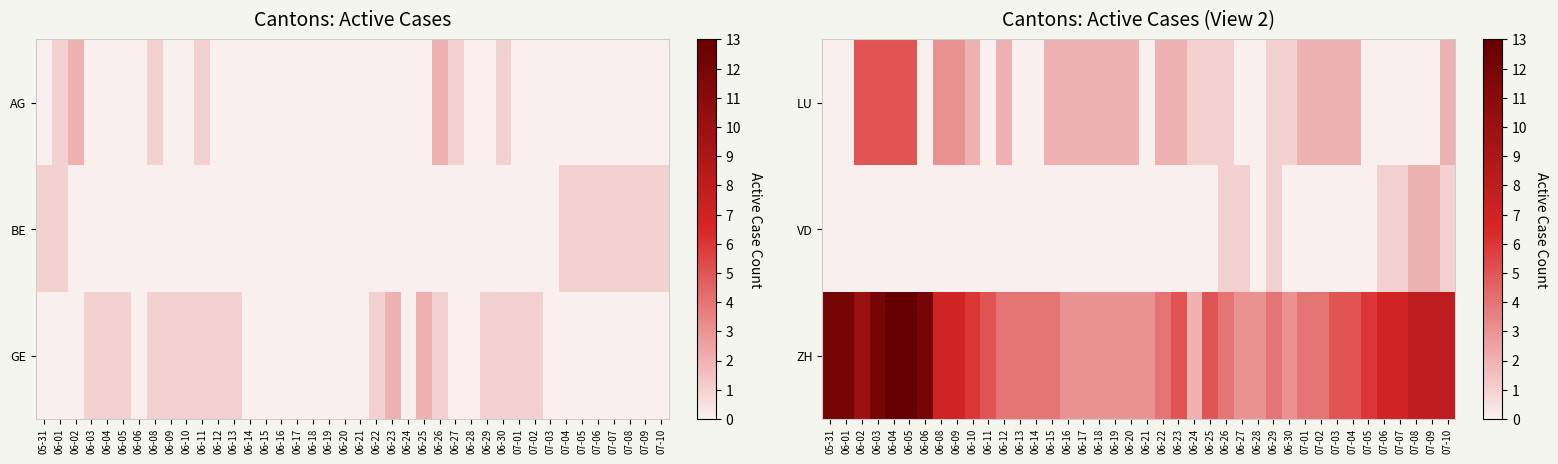

Which has a higher value, 06-20 or 05-31?

06-20